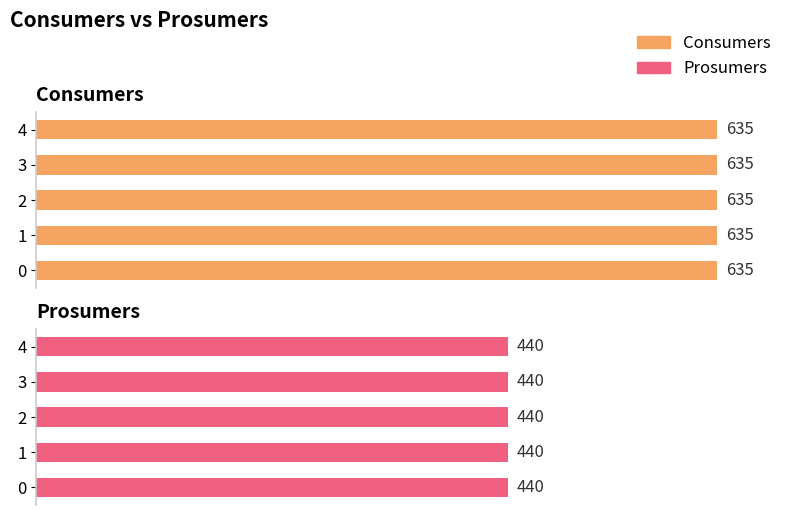

Does the chart contain any negative values?

No